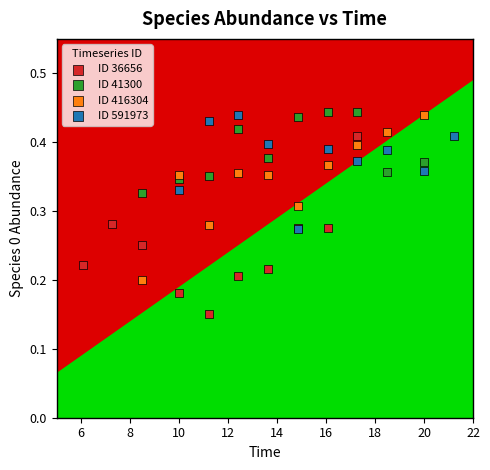

Which series reaches the minimum Y coordinate?

ID 36656